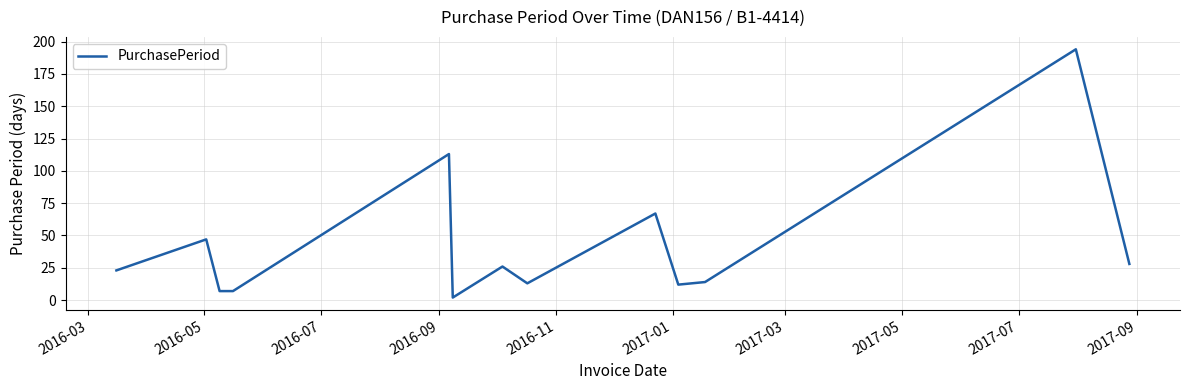

Reading left to right, transcribe all the data shown in this chart.

23	47	7	7	113	2	26	13	67	12	14	194	28